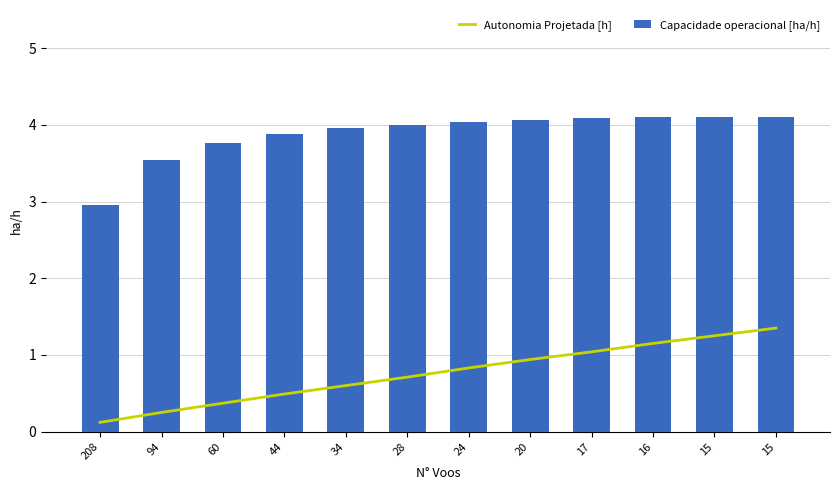

Rank the series by their maximum value, from lowest to highest.

Autonomia Projetada [h], Capacidade operacional [ha/h]